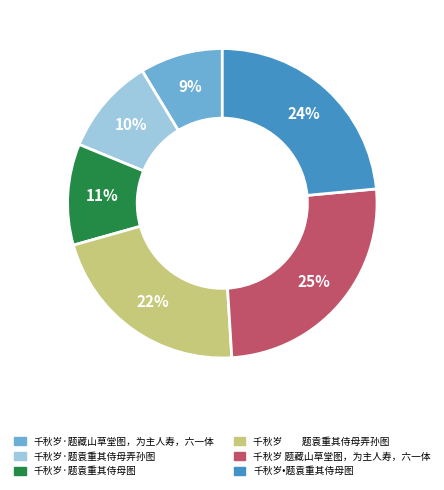

Is there any slice that represents more than half of the pie?

No